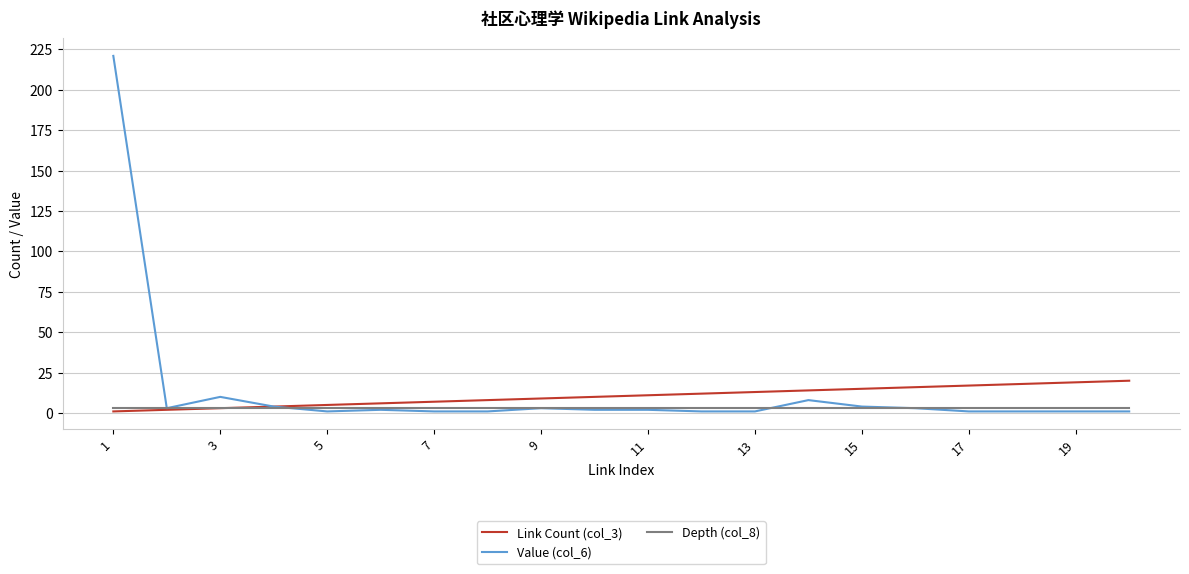

What is the highest value of the Value (col_6) series?

221